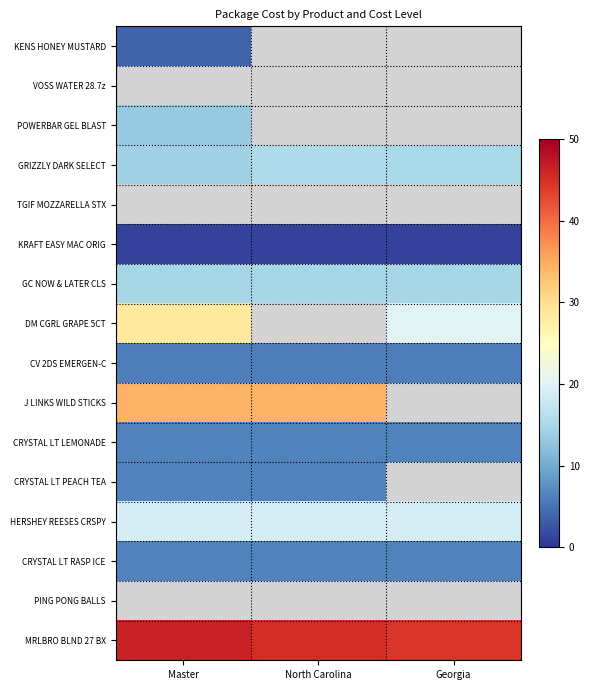

Count the number of data series in this chart.

16